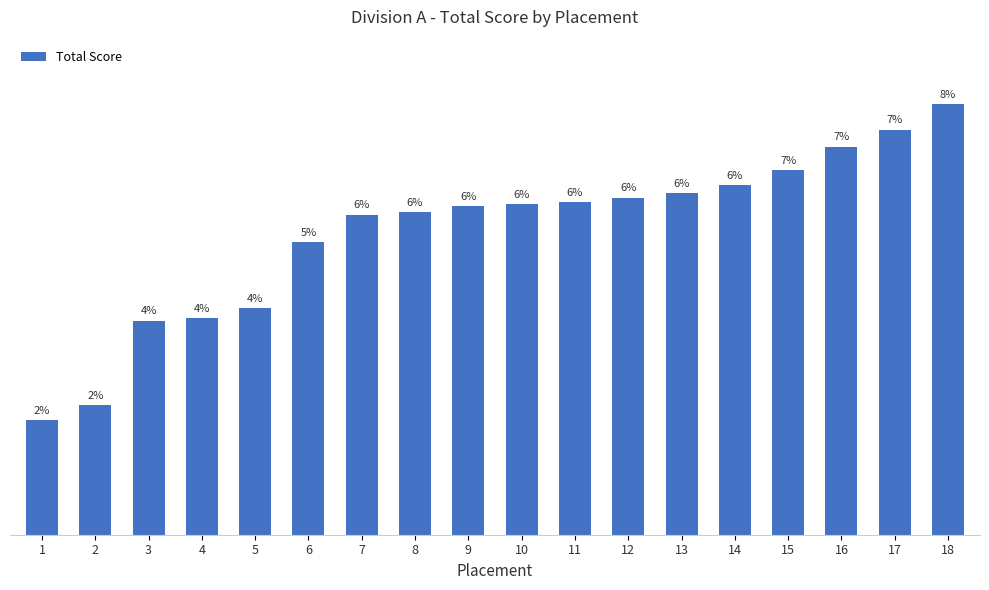

Does the chart contain any negative values?

No